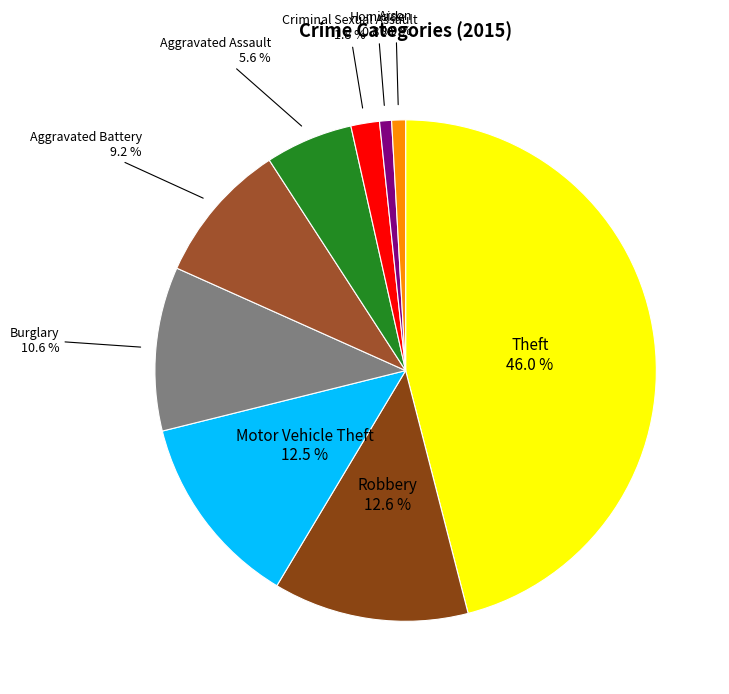

Combined, what portion of the pie is Burglary and Criminal Sexual Assault?

12.4%